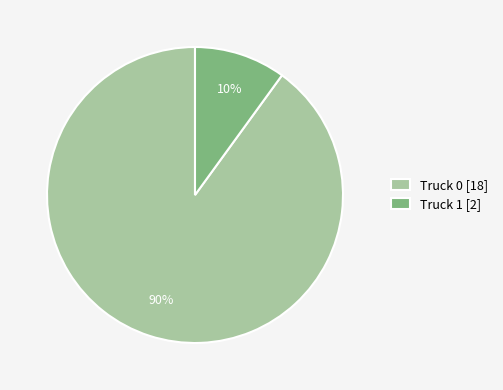

To the nearest percent, what portion does Truck 0 represent?

90%